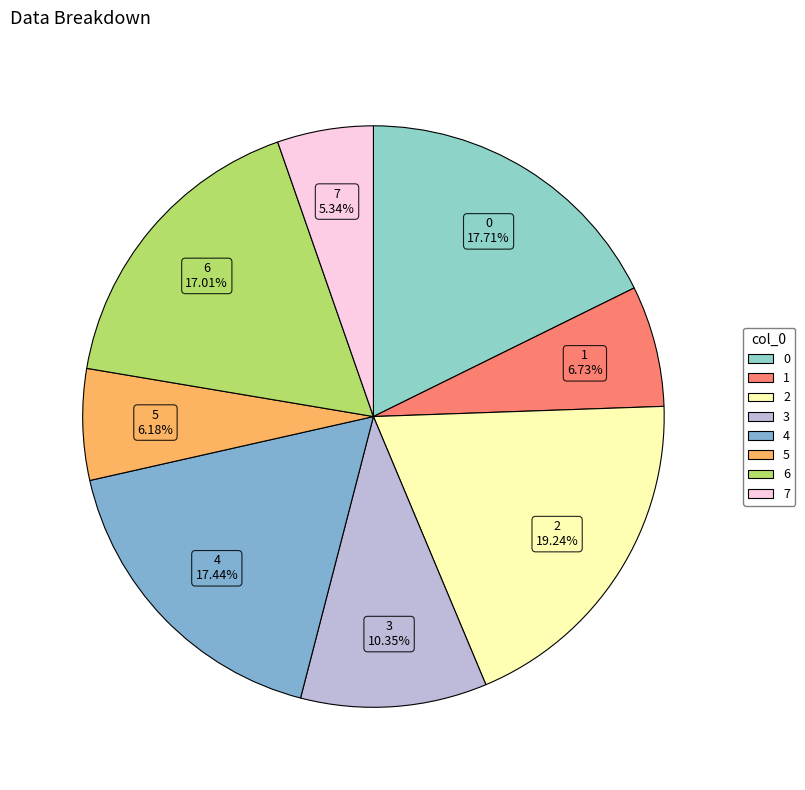

How many slices are in this pie chart?

8